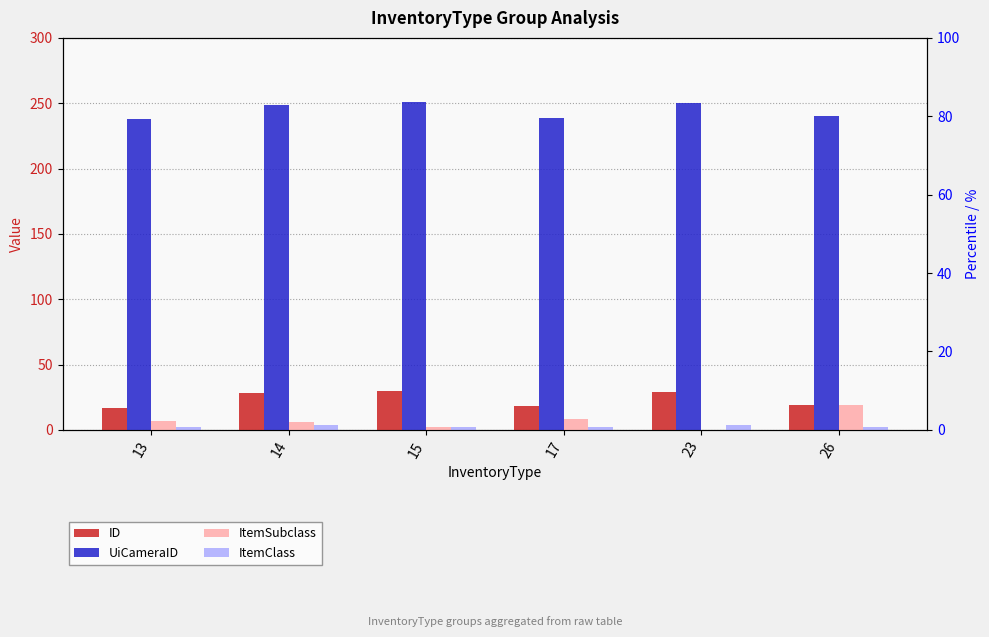

Which series has the largest total across all categories?

UiCameraID